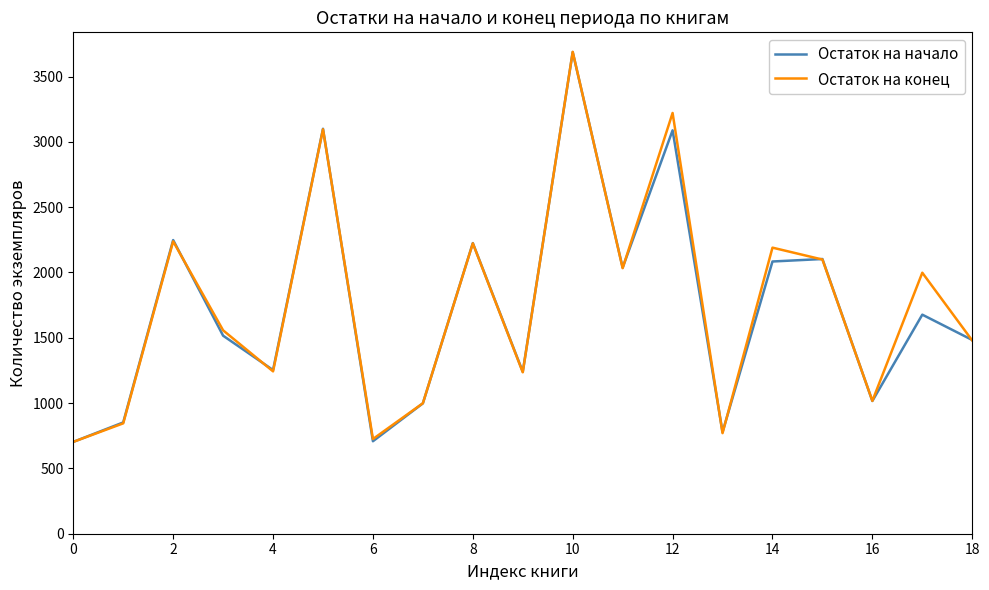

What is the minimum value for Остаток на начало?

703